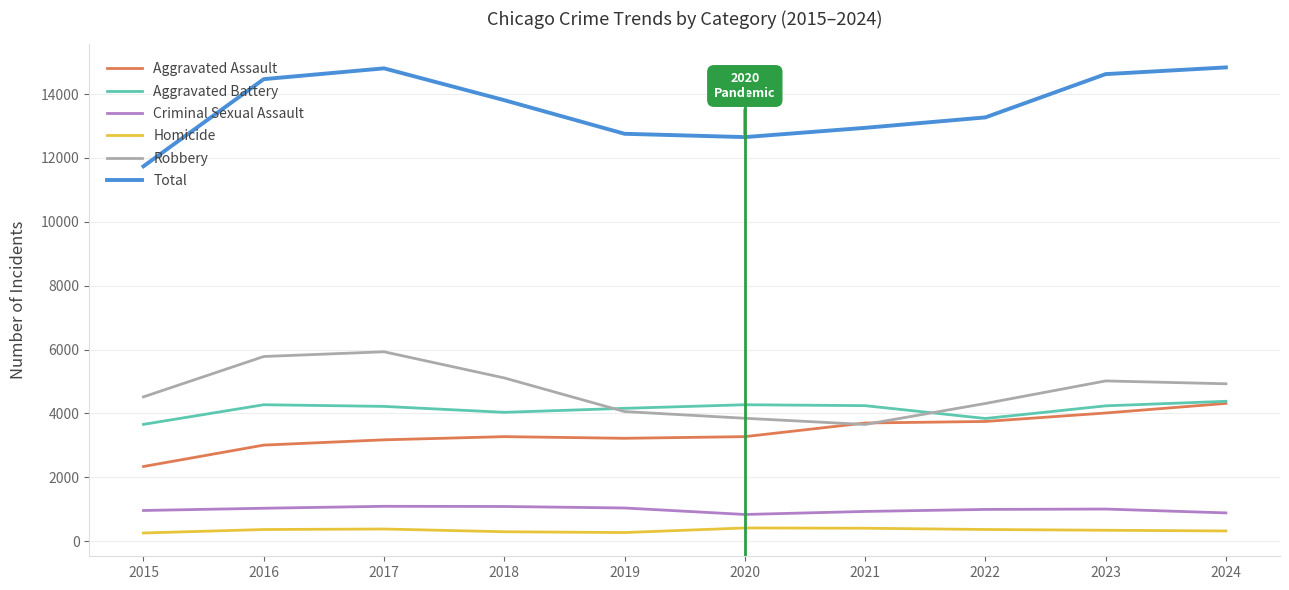

What is the minimum value for Aggravated Assault?

2340